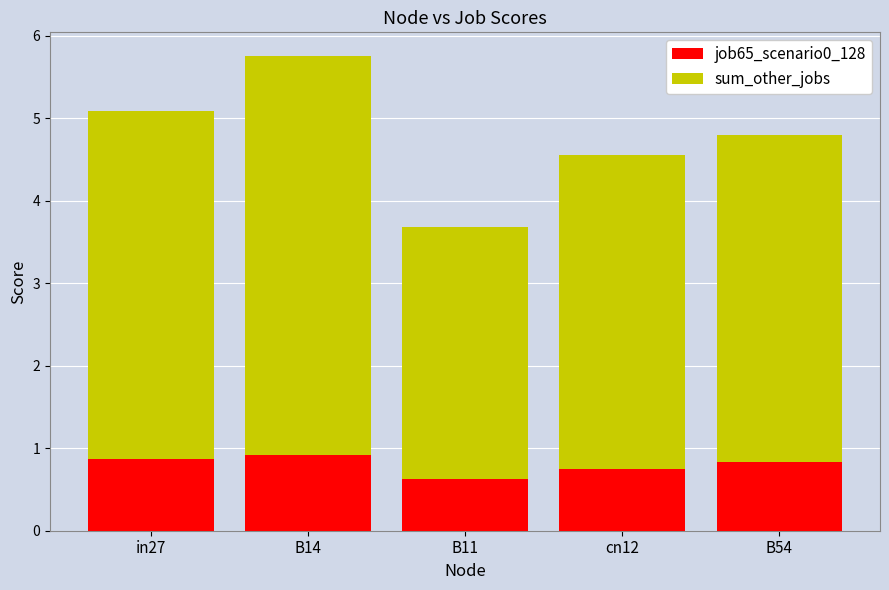

At which label does job65_scenario0_128 reach its minimum?

B11